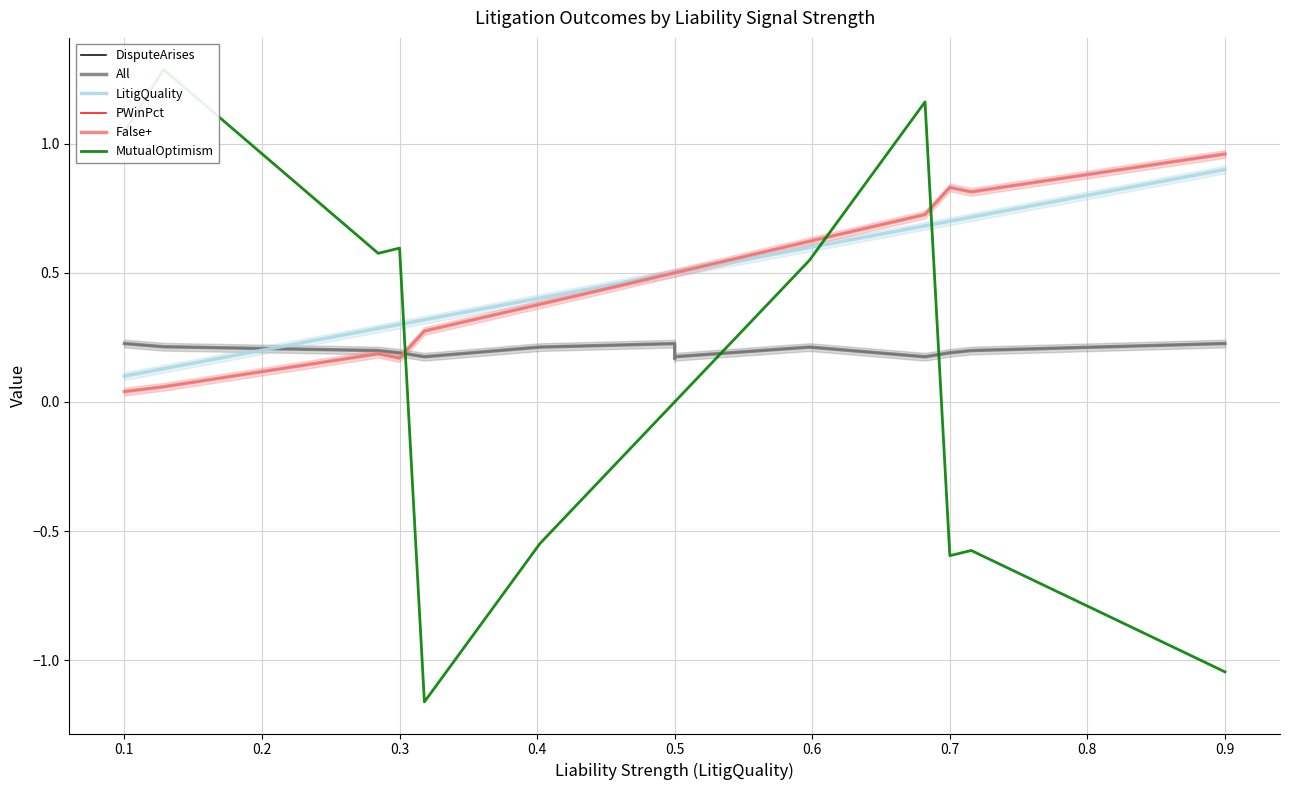

What is the sum of the DisputeArises values at 0.2 and 0.5?

0.4